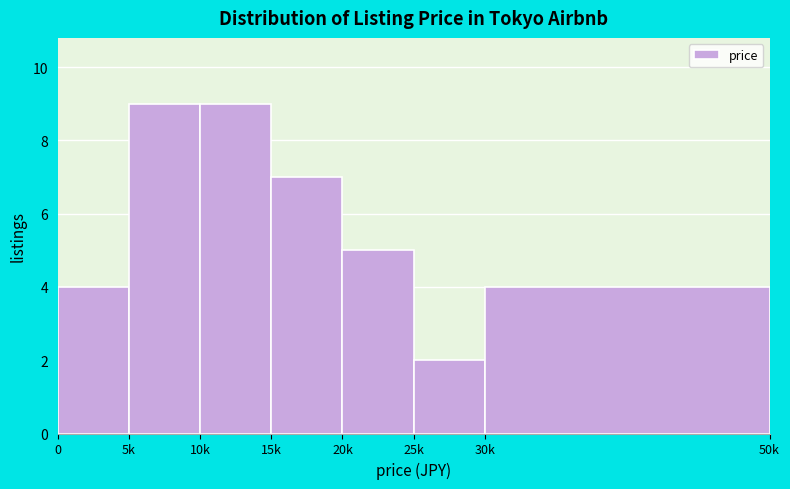

Reading left to right, list all the values displayed in this chart.

4	9	9	7	5	2	4